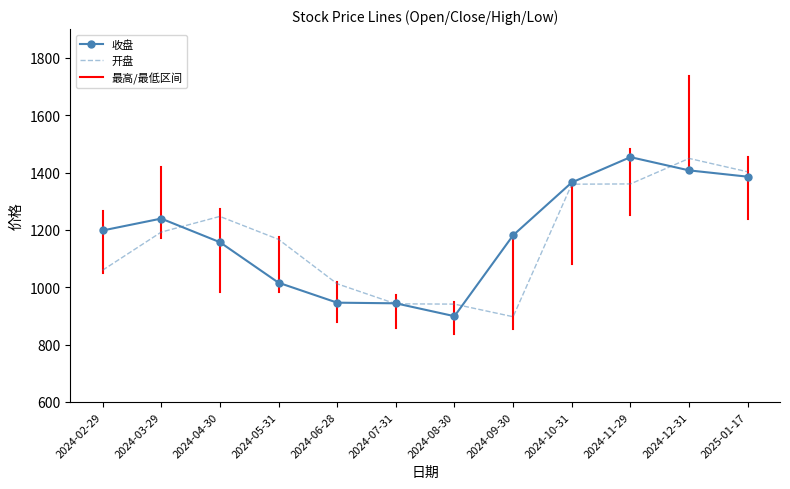

Rank the series by their average value, from lowest to highest.

开盘, 收盘